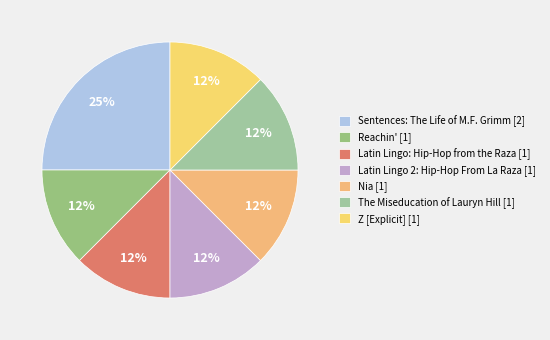

How many slices are in this pie chart?

7